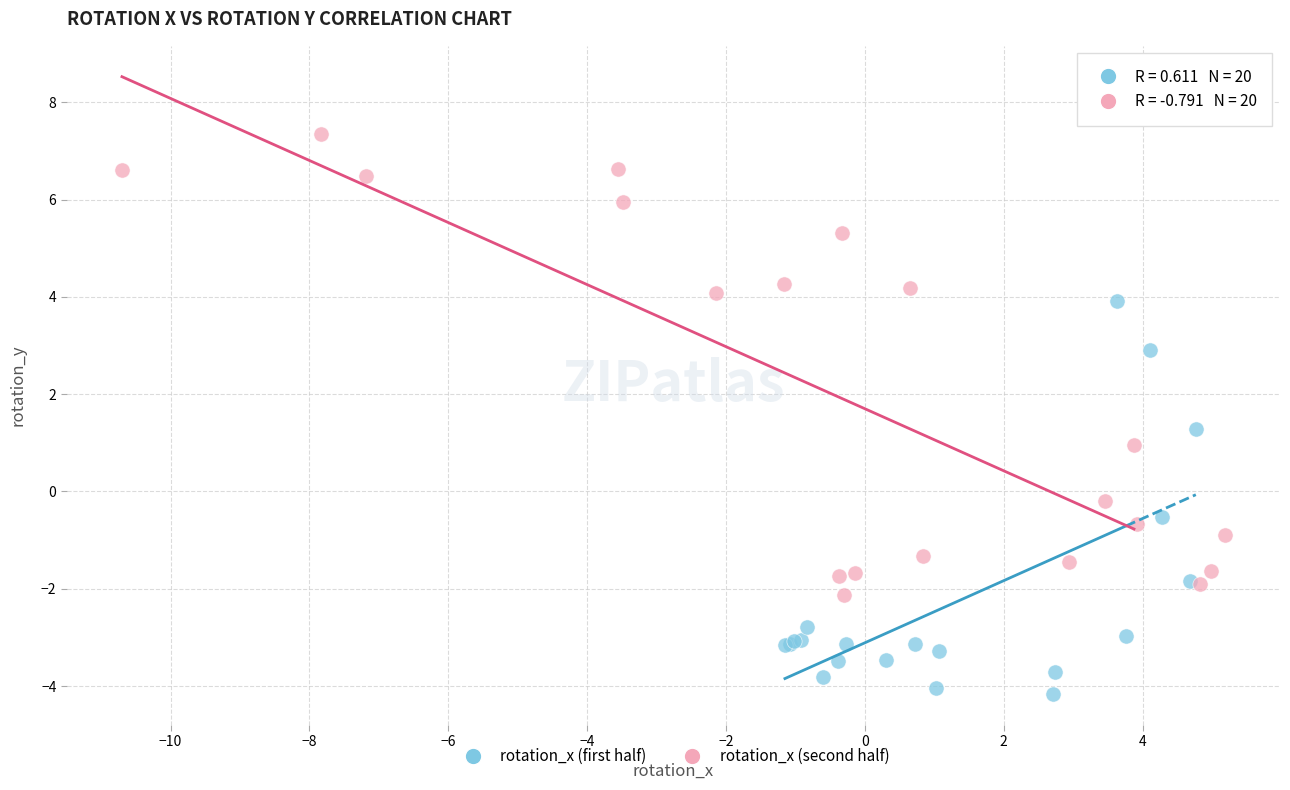

Which series has the widest spread of Y values?

rotation_x (second half)